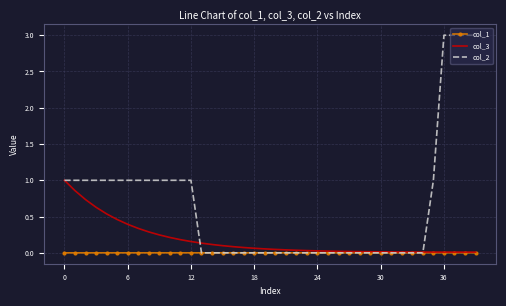

Rank the series by their average value, from lowest to highest.

col_1, col_3, col_2